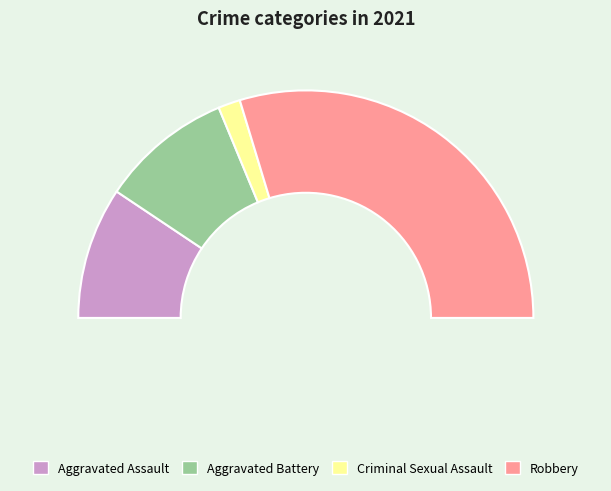

Rank the categories by value from lowest to highest.

Criminal Sexual Assault, Aggravated Assault, Aggravated Battery, Robbery